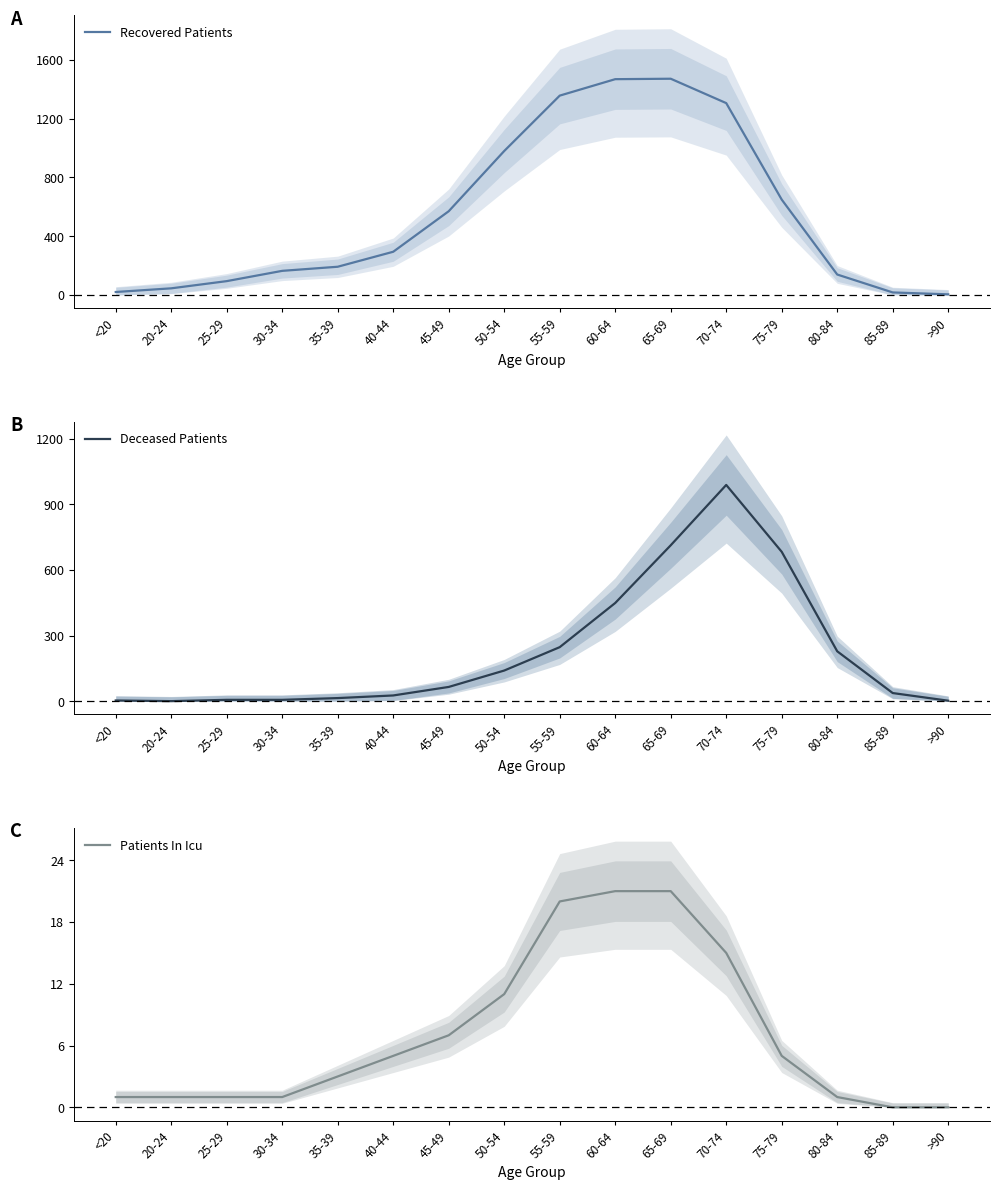

What position from the left is 65-69?

11